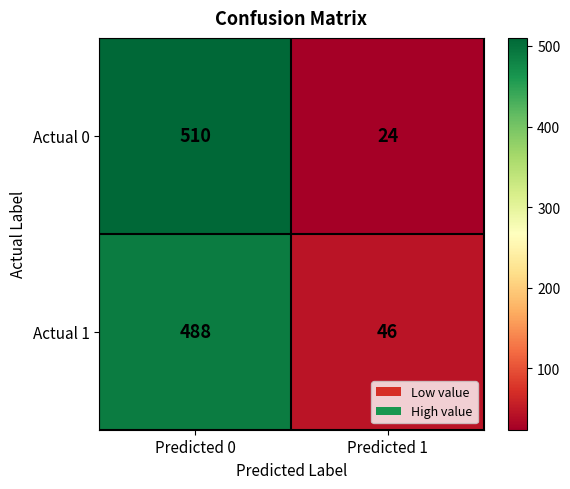

List the series in order of their peak value, highest first.

Actual 0, Actual 1